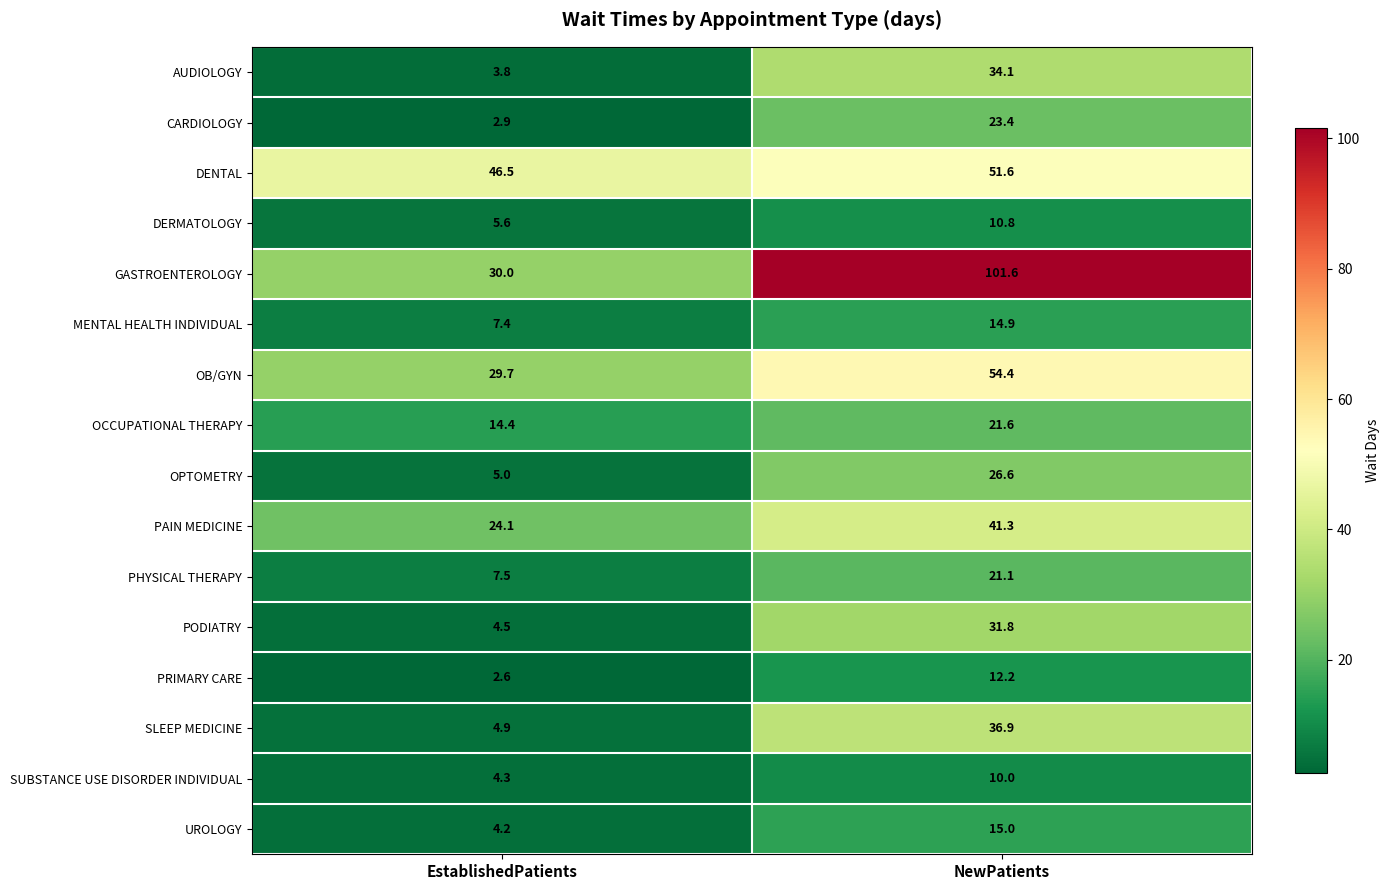

Is it true that PRIMARY CARE equals 1.1 at EstablishedPatients?

False